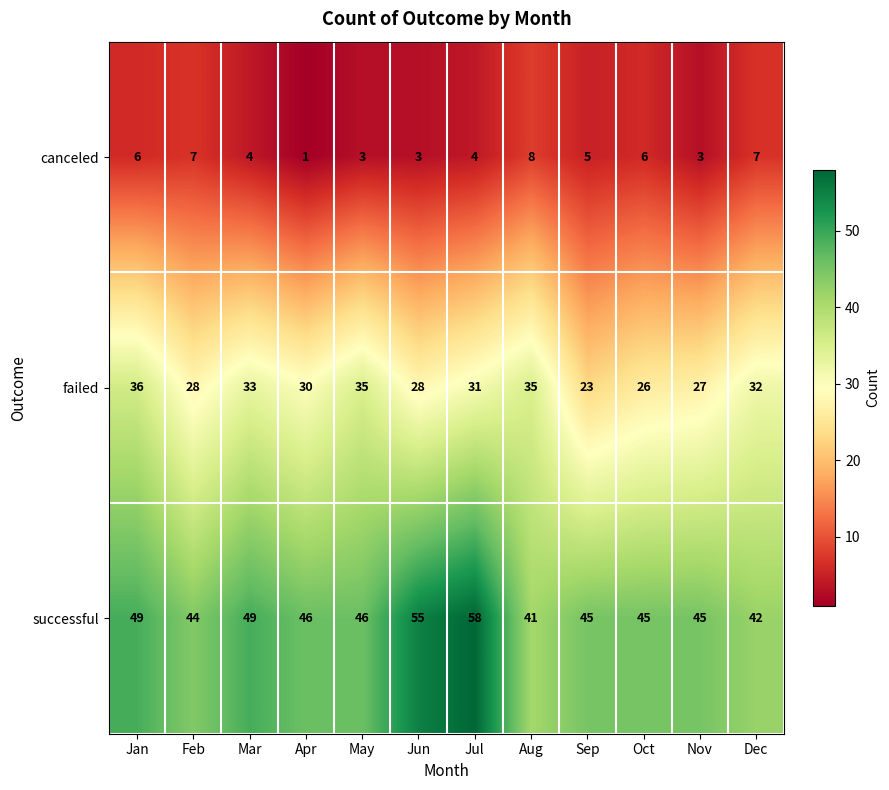

At which category does the chart reach its peak across all series?

Jul